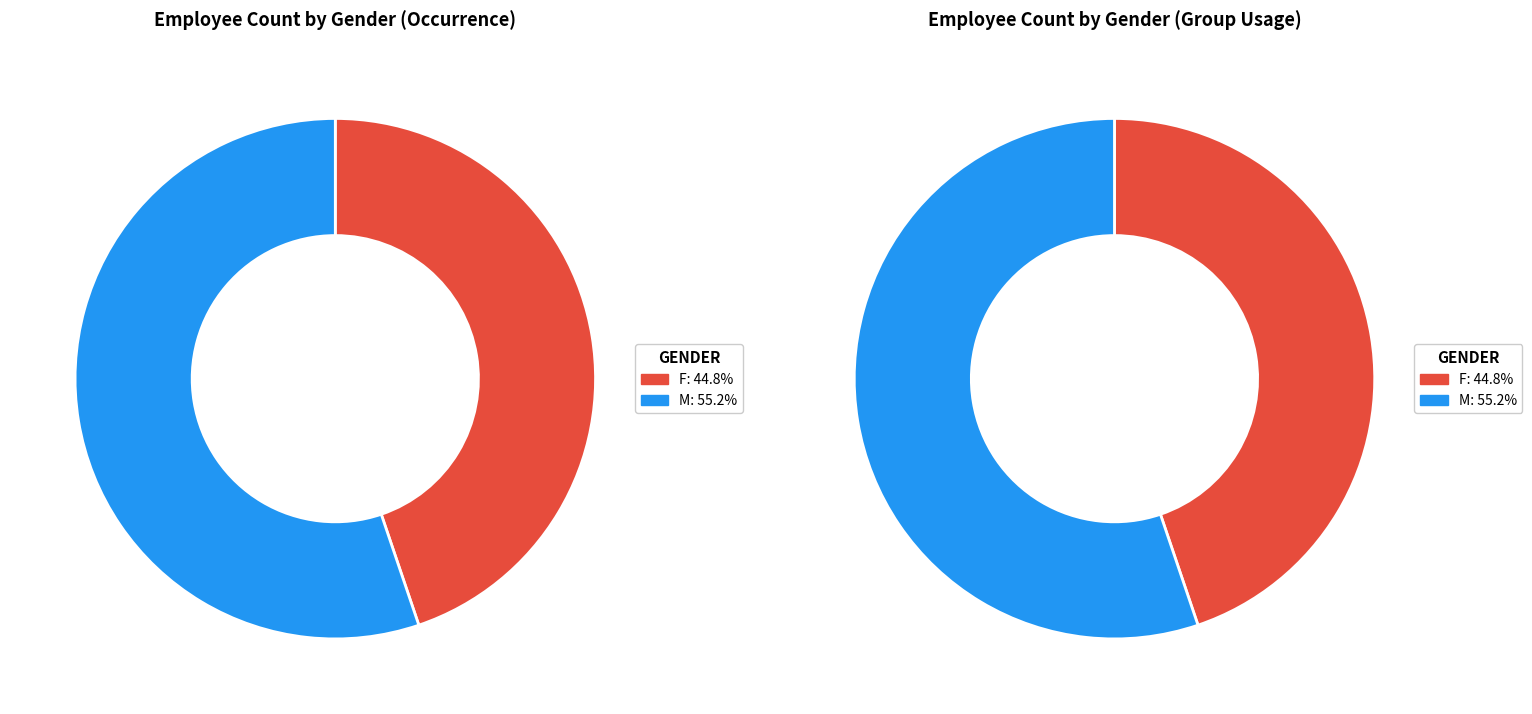

Approximately how many times larger is the value at F compared to M?

0.8